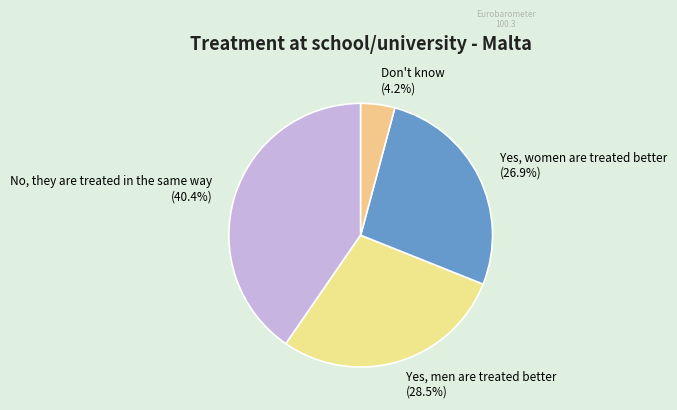

Which has a higher value, Yes, men are treated better or Don't know?

Yes, men are treated better